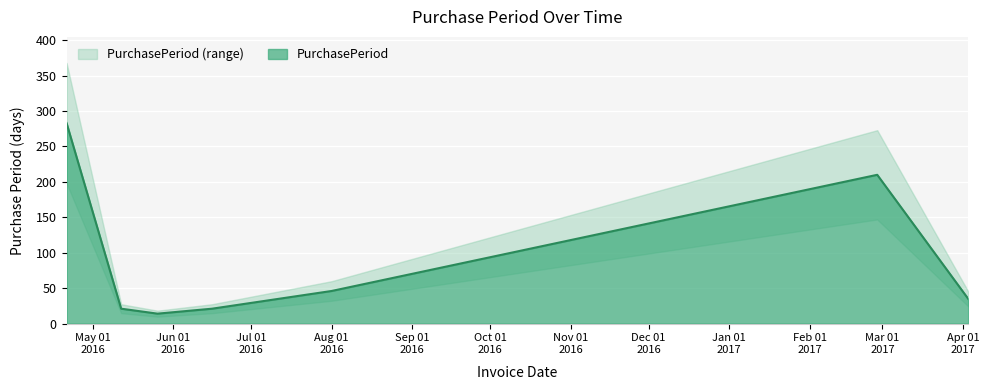

The value at 2016-05-26 is 20. True or false?

False